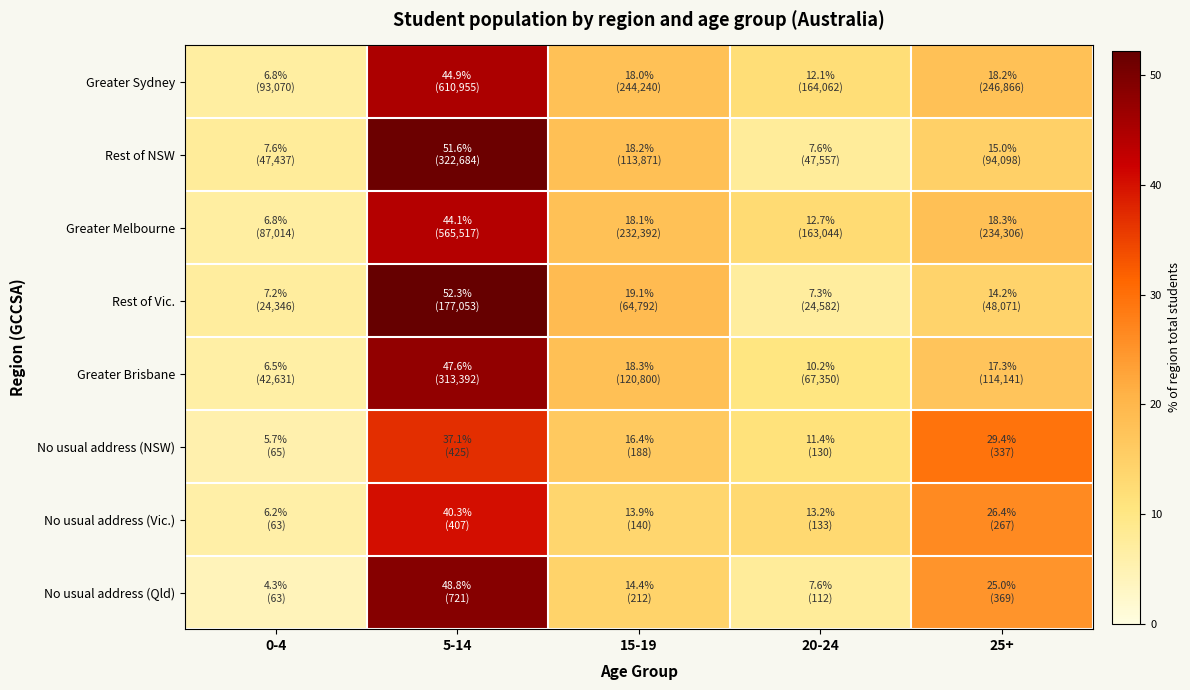

Reading left to right, list all the values displayed in this chart.

Greater Sydney: 0-4=6.8	5-14=44.9	15-19=18.0	20-24=12.1	25+=18.2
Rest of NSW: 0-4=7.6	5-14=51.6	15-19=18.2	20-24=7.6	25+=15.0
Greater Melbourne: 0-4=6.8	5-14=44.1	15-19=18.1	20-24=12.7	25+=18.3
Rest of Vic.: 0-4=7.2	5-14=52.3	15-19=19.1	20-24=7.3	25+=14.2
Greater Brisbane: 0-4=6.5	5-14=47.6	15-19=18.3	20-24=10.2	25+=17.3
No usual address (NSW): 0-4=5.7	5-14=37.1	15-19=16.4	20-24=11.4	25+=29.4
No usual address (Vic.): 0-4=6.2	5-14=40.3	15-19=13.9	20-24=13.2	25+=26.4
No usual address (Qld): 0-4=4.3	5-14=48.8	15-19=14.4	20-24=7.6	25+=25.0